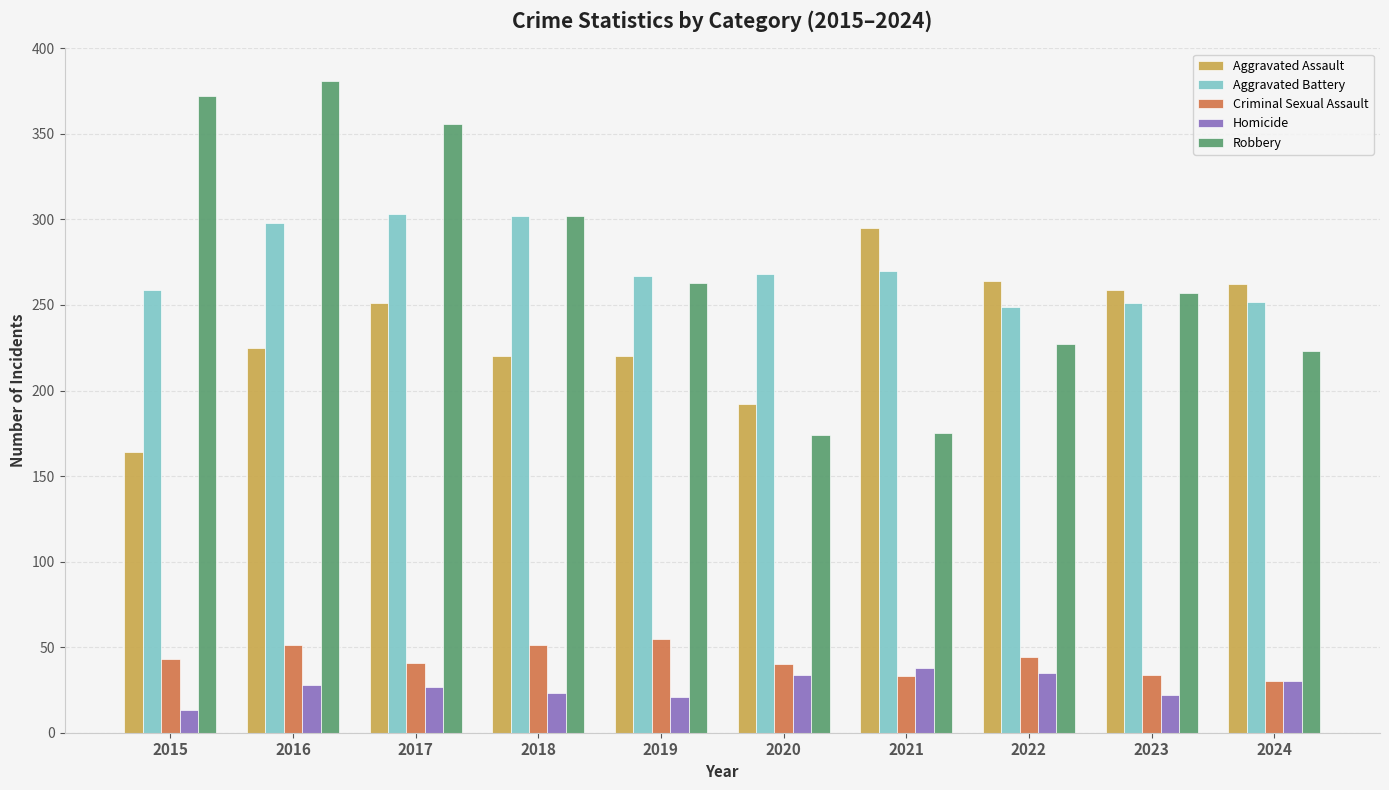

True or false: Robbery has a value of 98 at 2021.

False